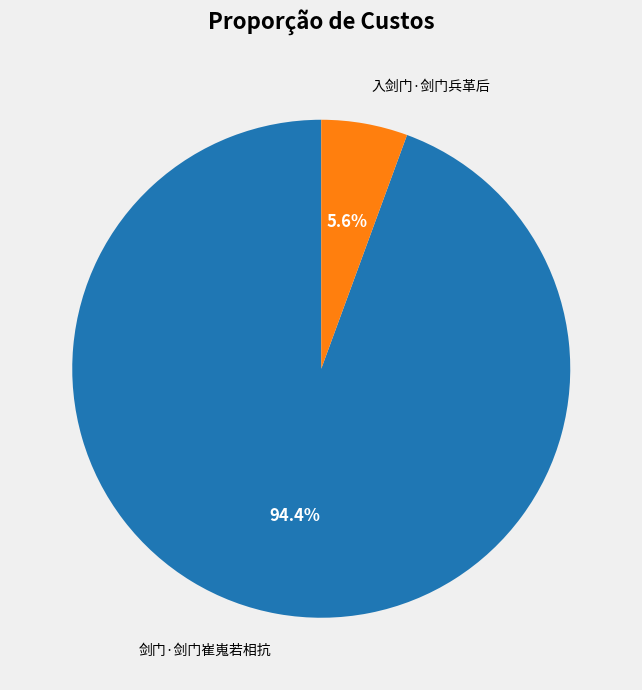

To the nearest percent, what percentage of the pie is 剑门·剑门崔嵬若相抗?

94%